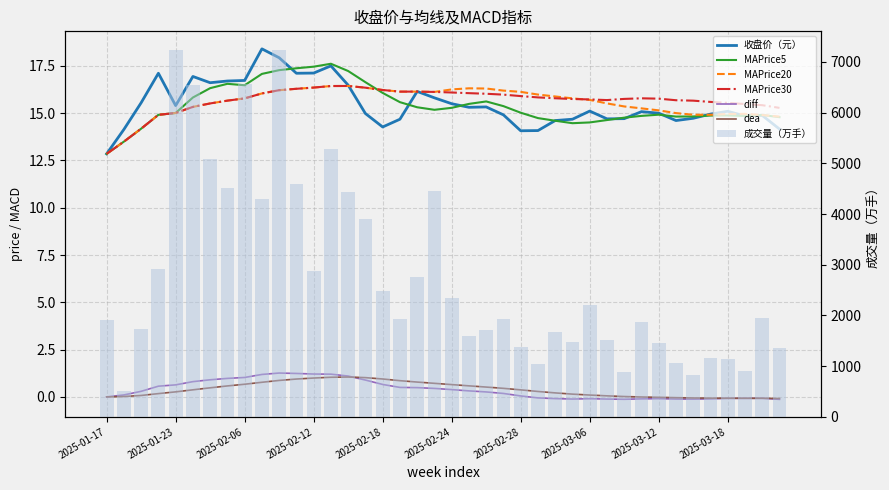

Between 2025-03-14 and 2025-03-12, which is larger?

2025-03-12